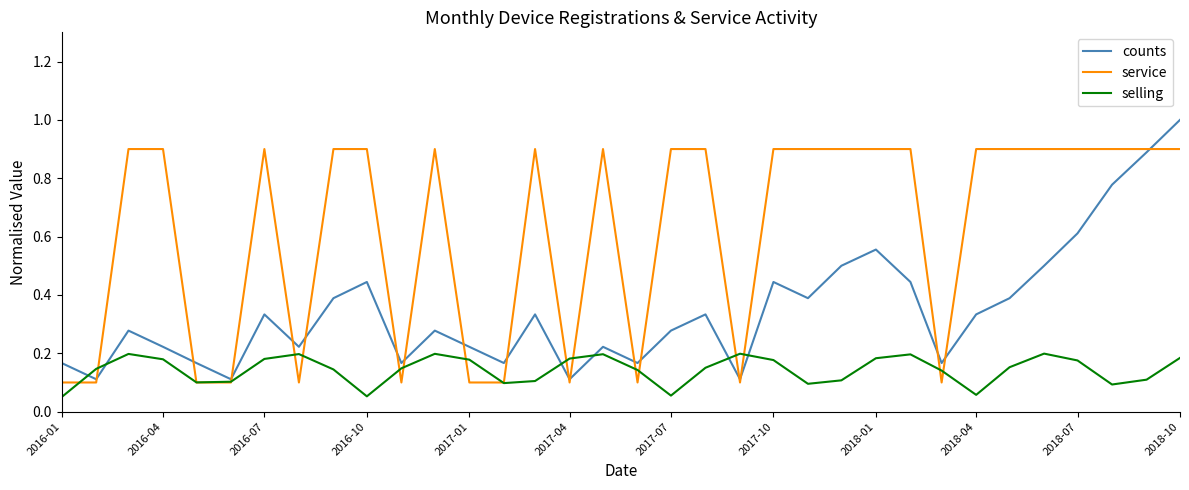

True or false: selling and counts intersect in this chart.

True